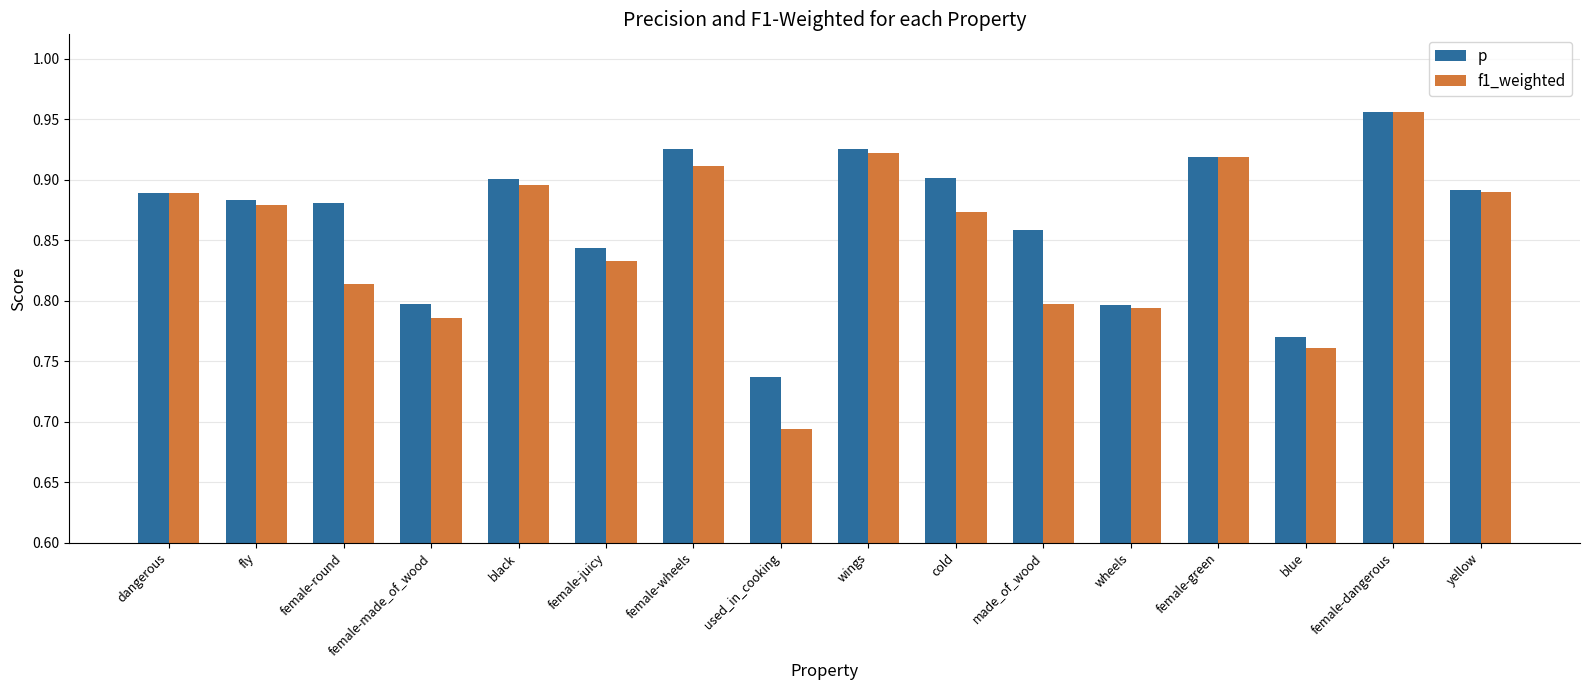

Which series has the widest spread of values?

f1_weighted